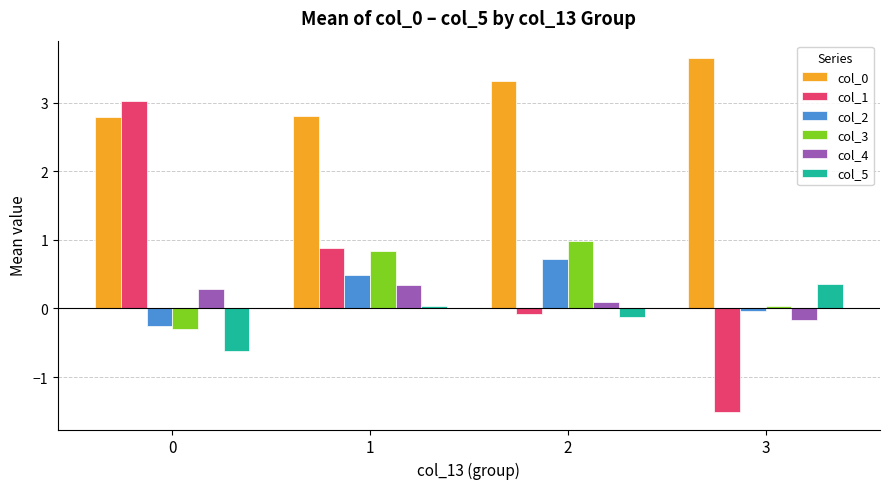

The value of col_5 at 1 is 0.0. True or false?

True